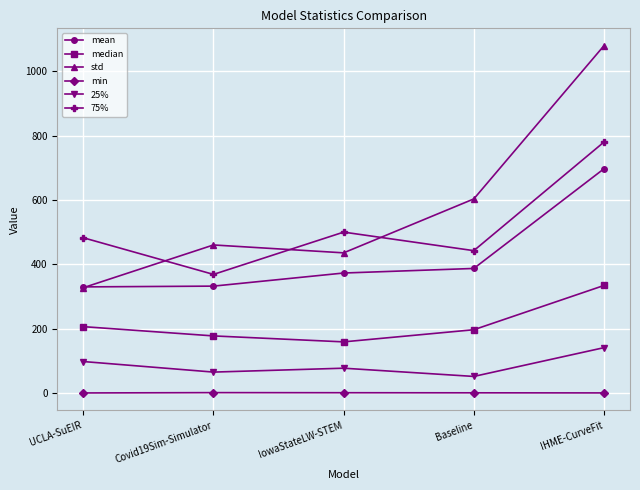

What is the sum of the mean values at Covid19Sim-Simulator and Baseline?

719.3